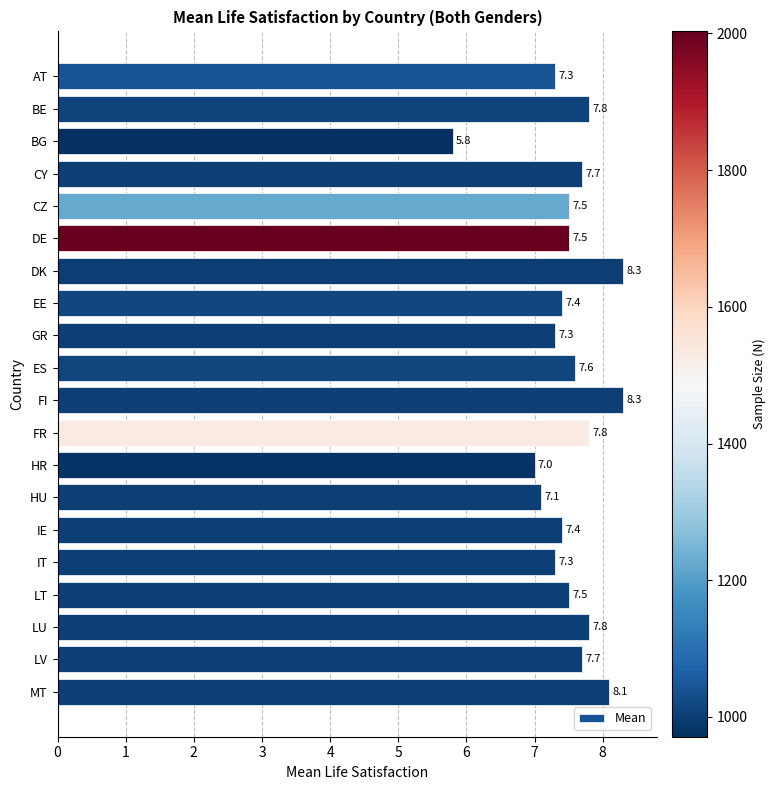

What is the change in value from AT to HU?

-0.2